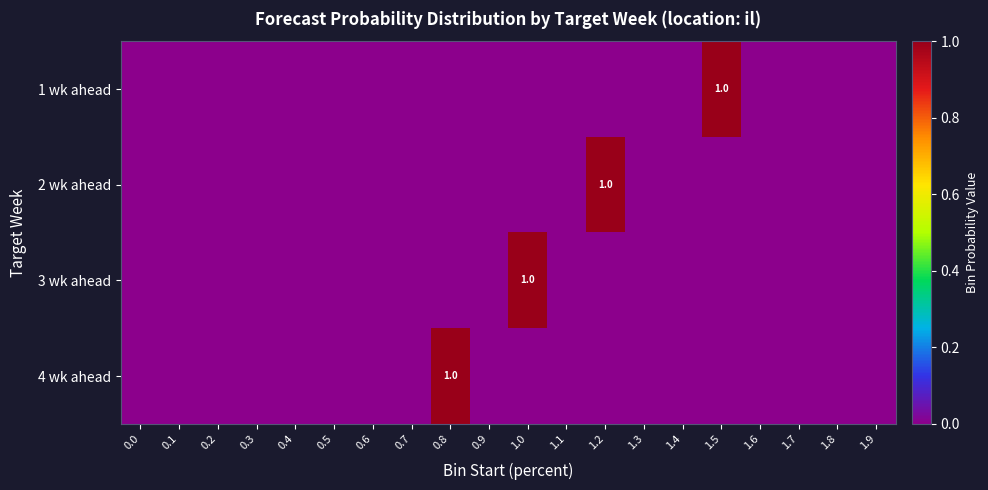

At how many categories does at least one series exceed 0?

4